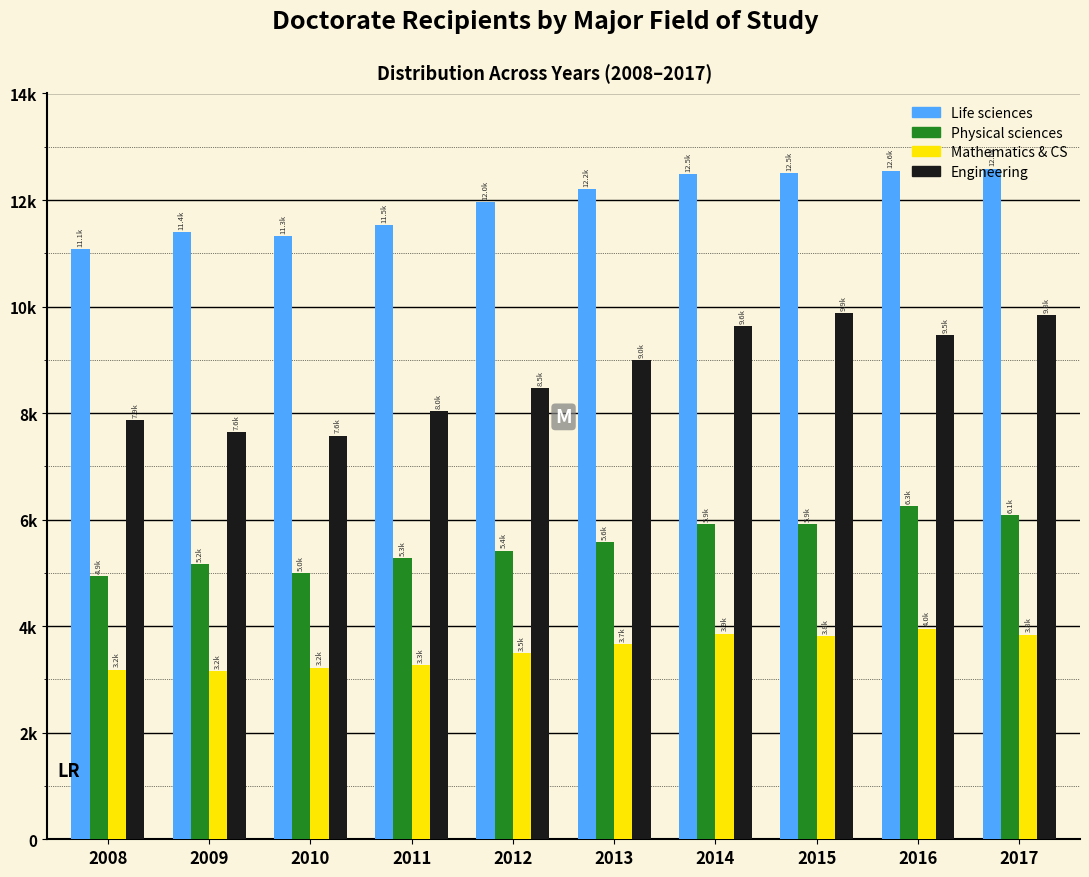

Are the bars horizontal?

No